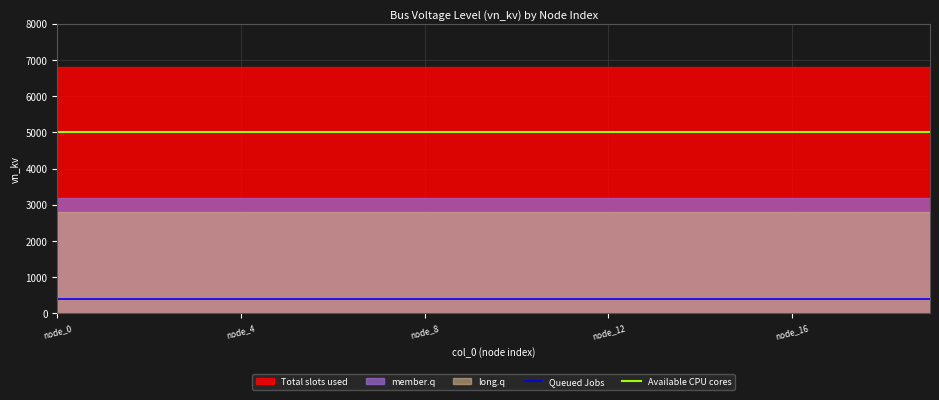

Does the chart have visible grid lines?

Yes